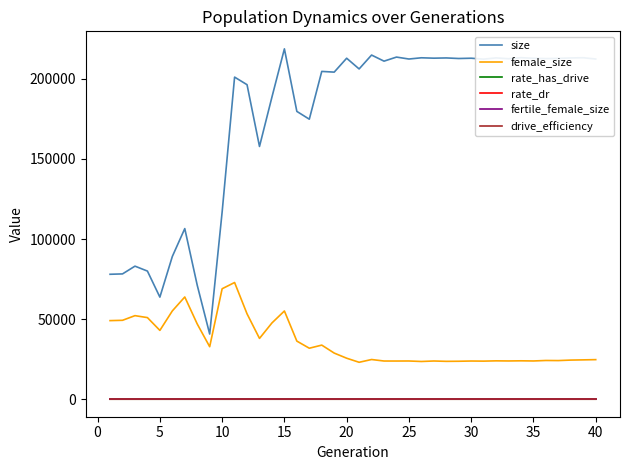

Which series has the largest total across all categories?

size